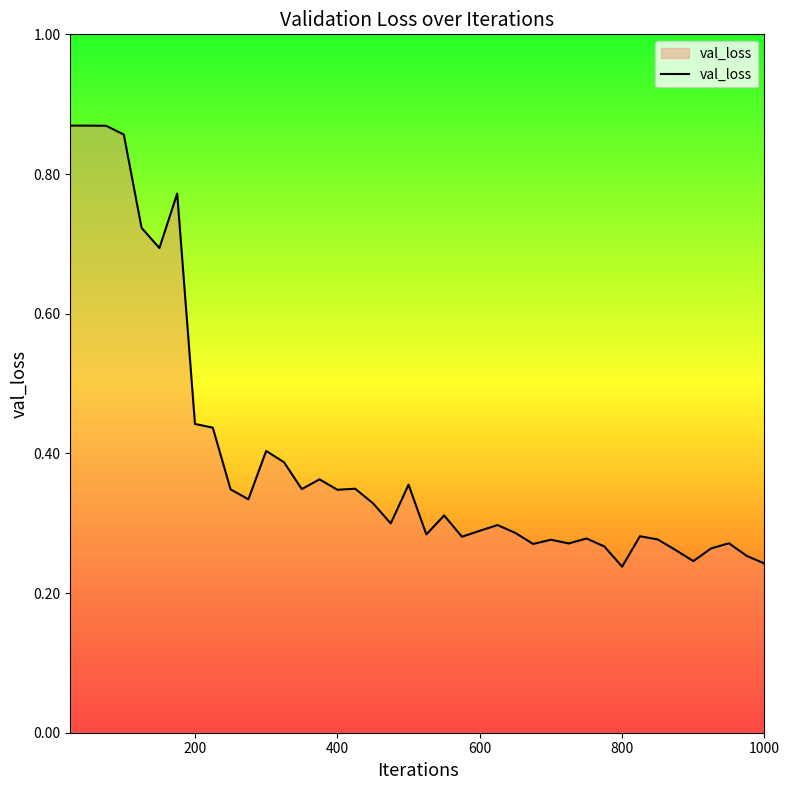

What is the difference between the maximum and minimum values?

0.6